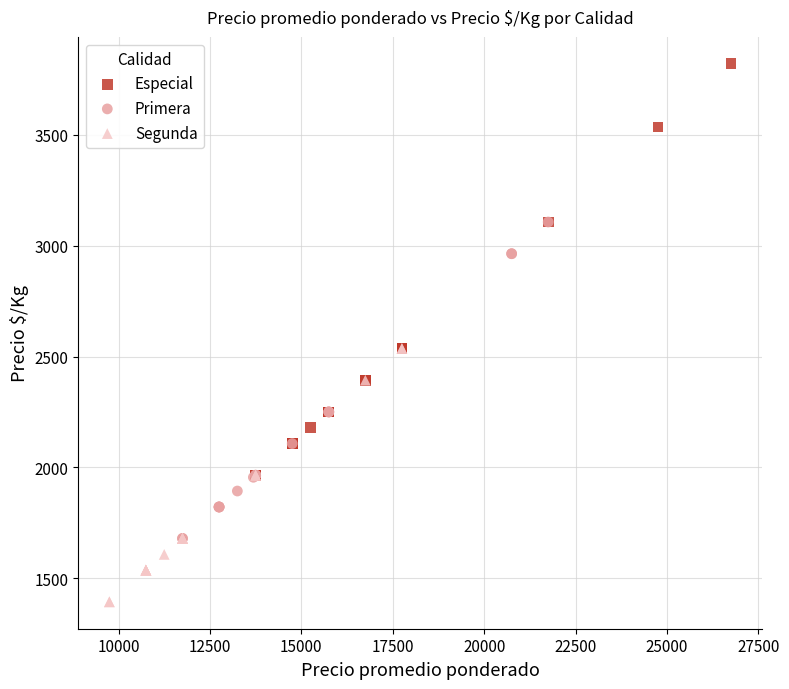

Which series has the largest Y range (max minus min)?

Especial